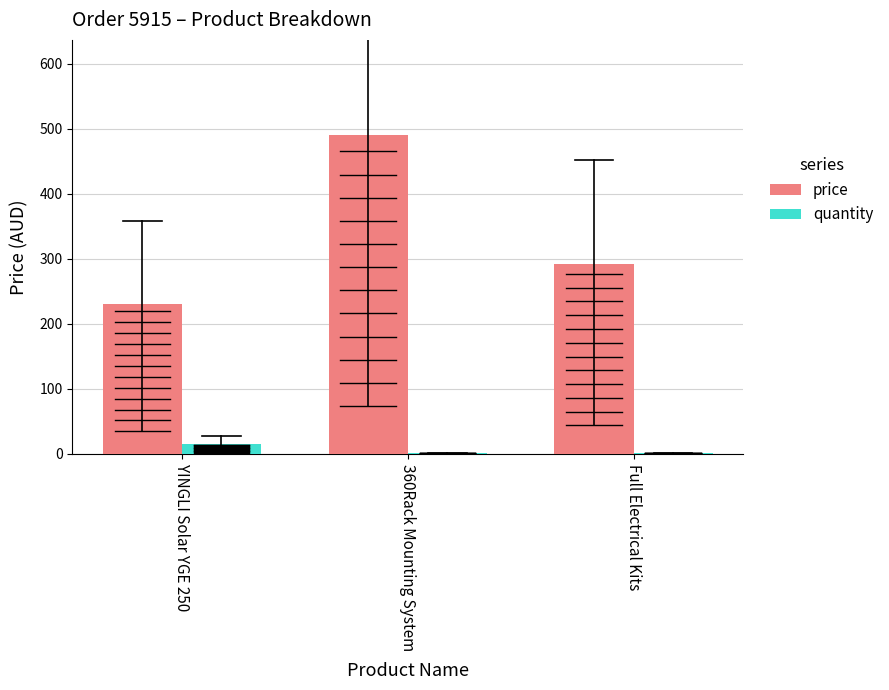

At which label is price closest to 360?

Full Electrical Kits